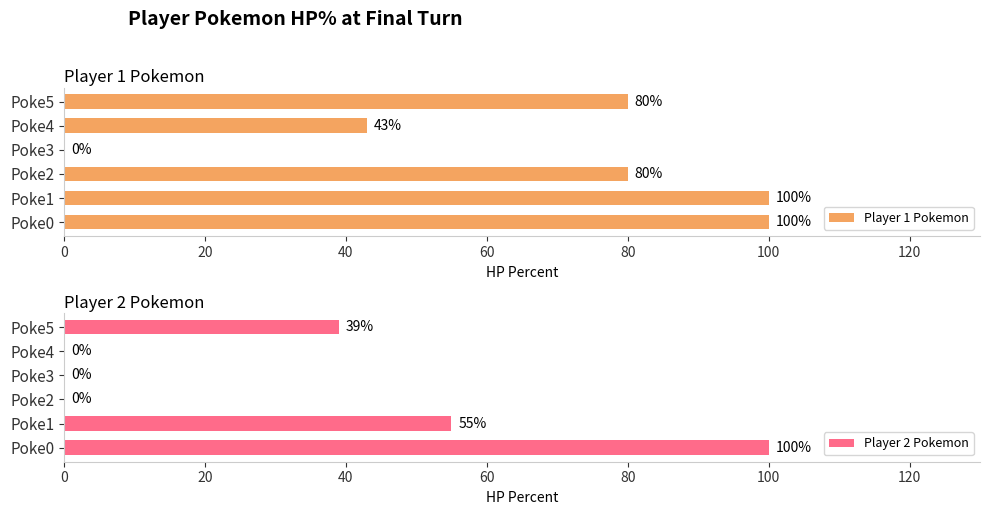

What is the sum of all Player 1 Pokemon values?

403